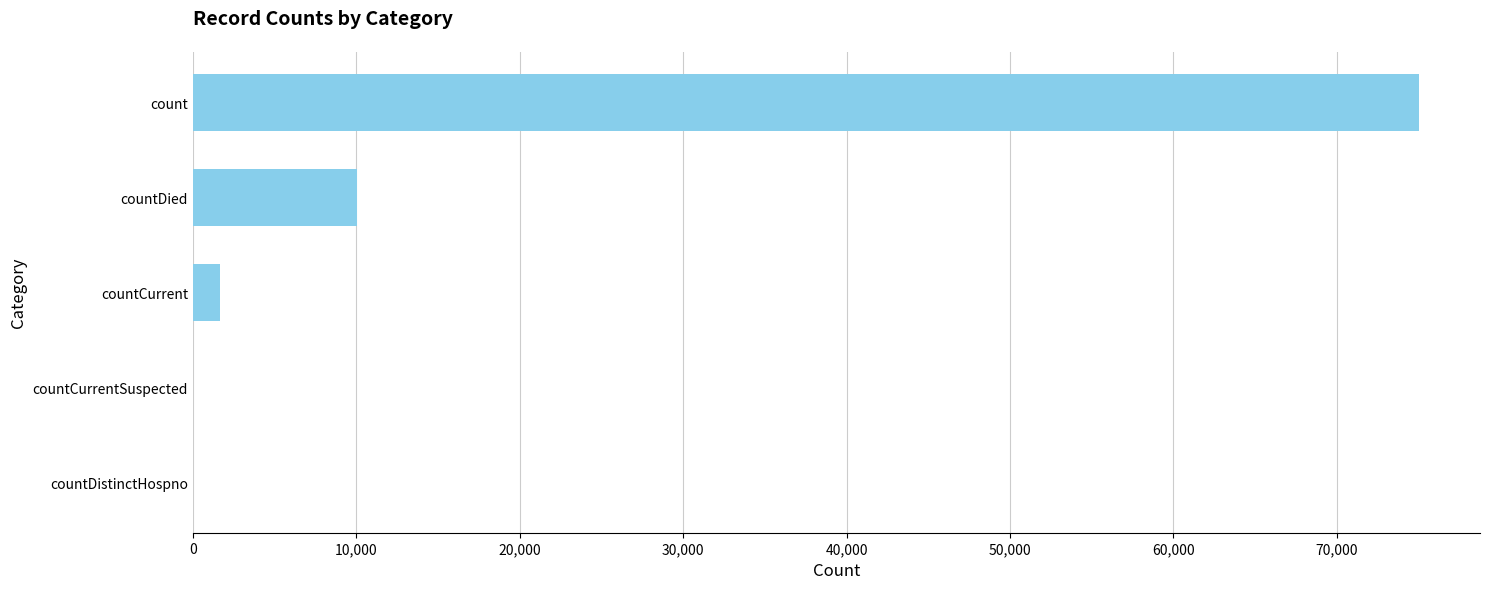

What is the sum of all values?

86708